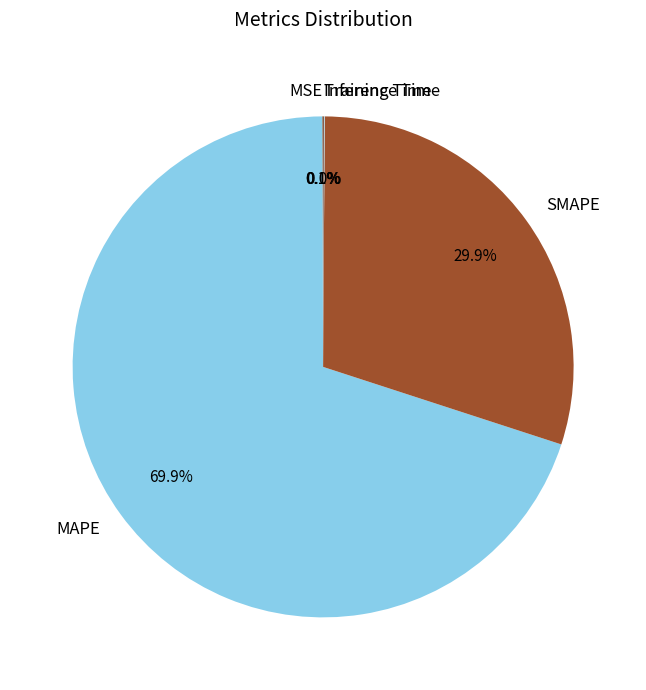

What is the largest slice in the pie chart?

MAPE